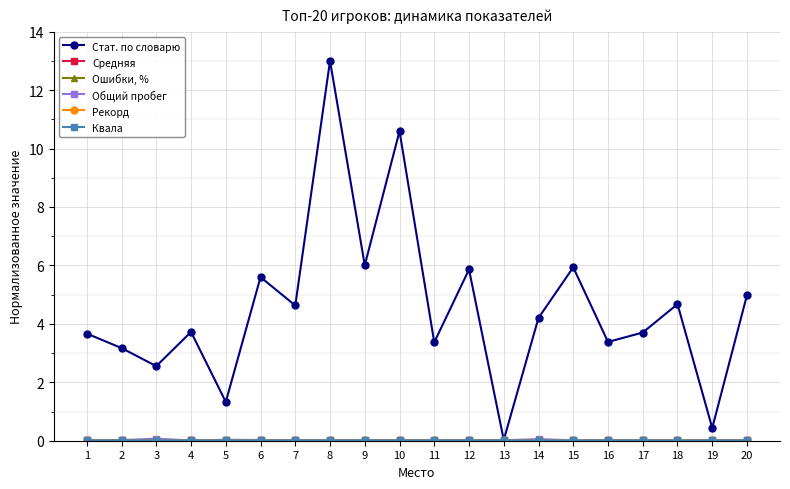

How many data points in Стат. по словарю are above 4?

10